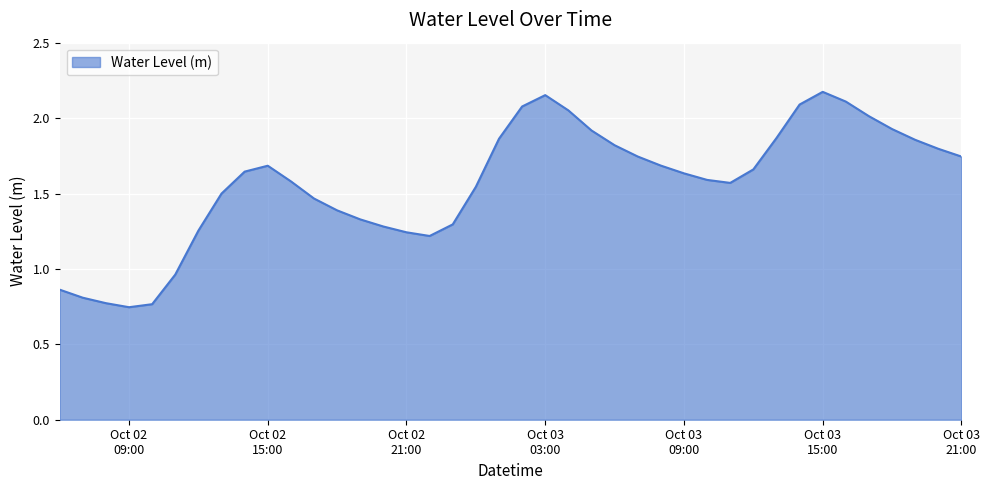

How many interior local peaks (higher than both neighbors) does the data have?

3